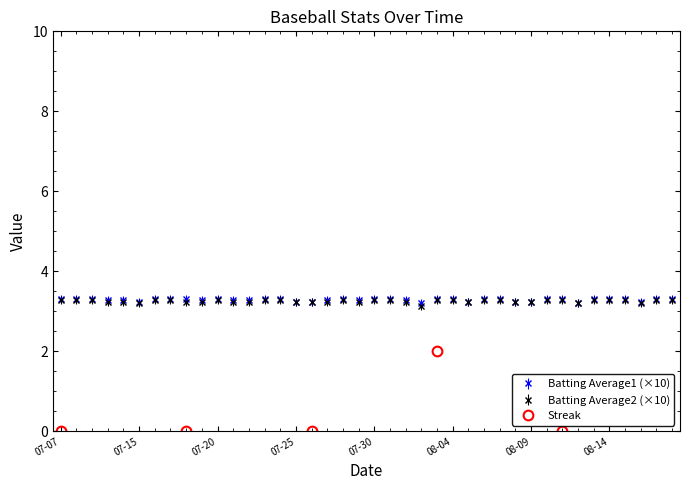

Is it true that Batting Average1 equals 3.3 at 2010-07-31?

True